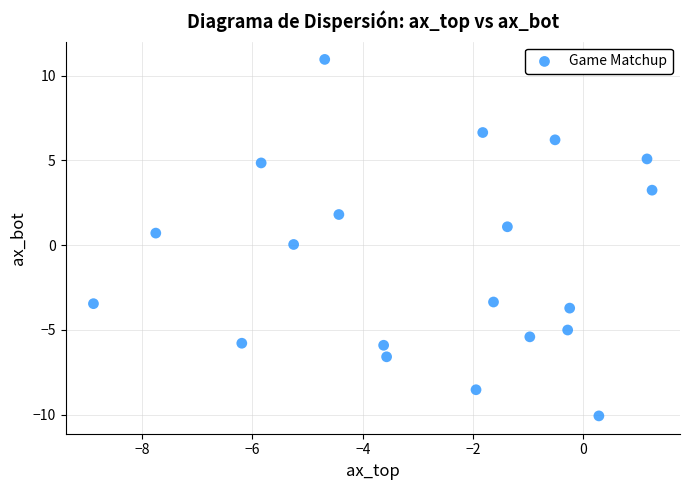

What is the range of X values (max minus min)?

10.1